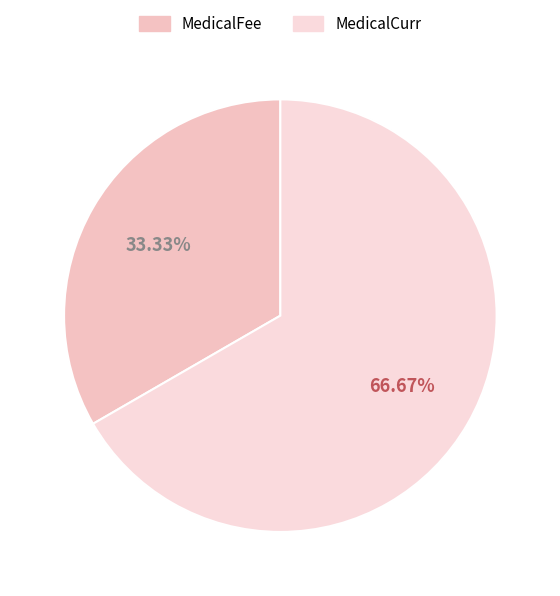

Which has a higher value, MedicalFee or MedicalCurr?

MedicalCurr